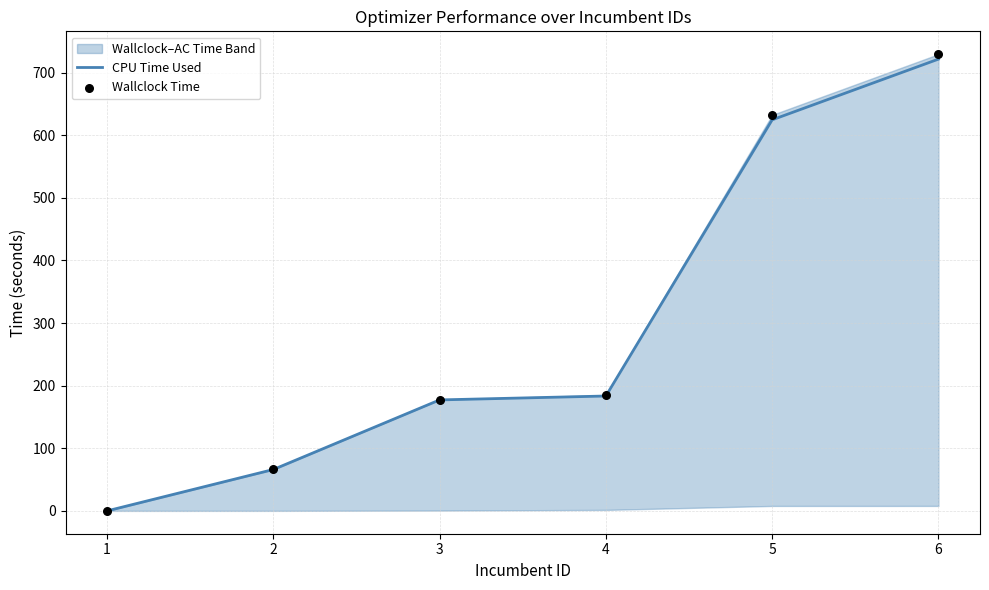

At how many categories does at least one series exceed 11?

5